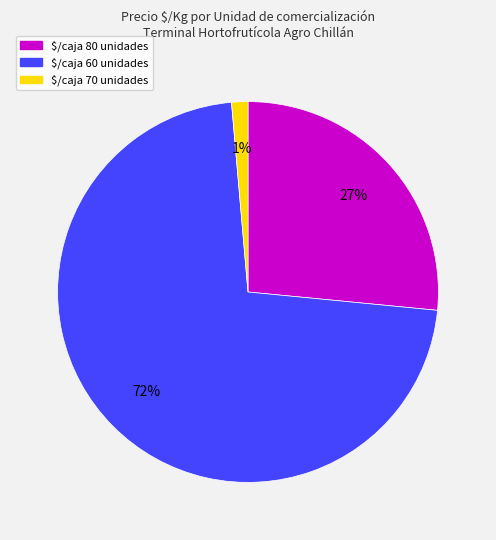

Is there any slice that represents more than half of the pie?

Yes